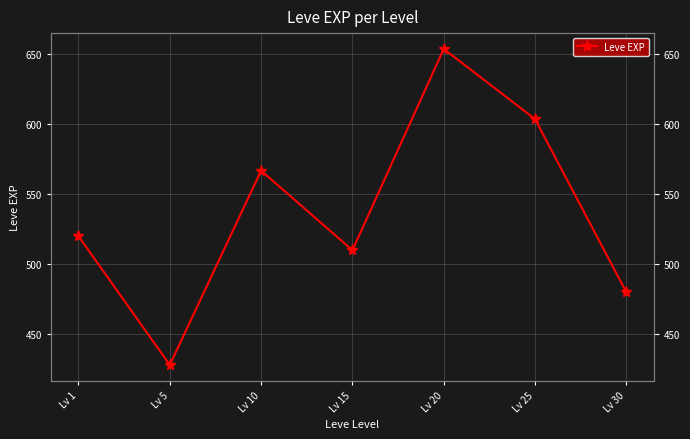

How many interior local valleys (lower than both neighbors) does the data have?

2